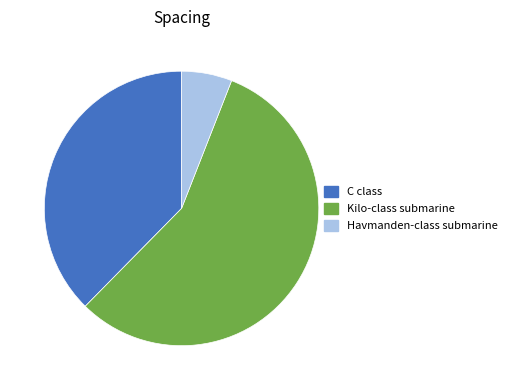

Does any single category account for the majority?

Yes